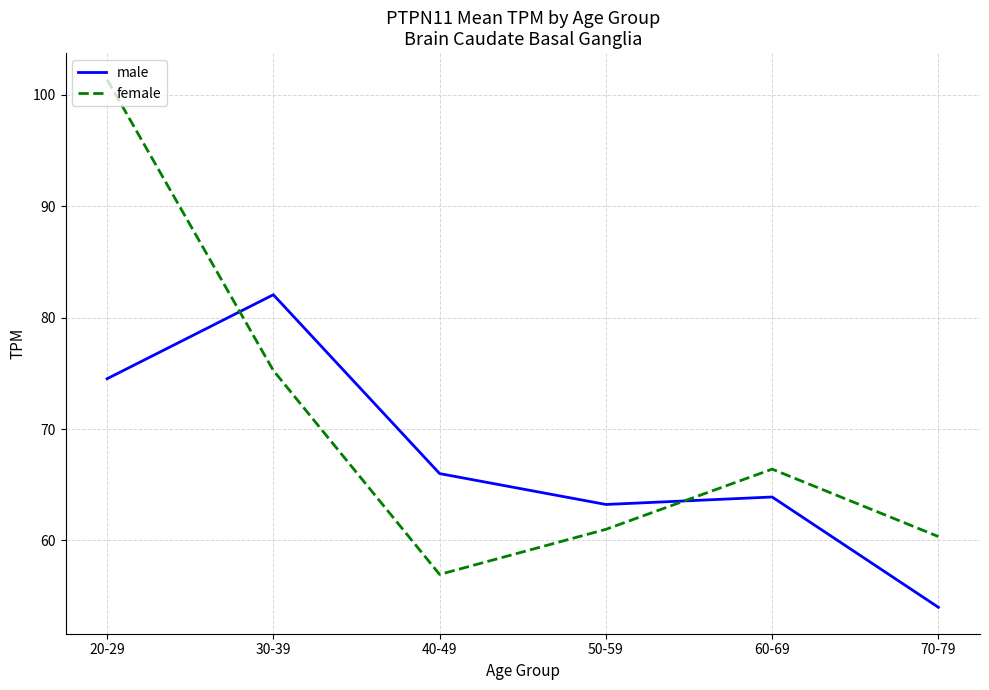

After their last crossing, which series has the higher values: female or male?

female